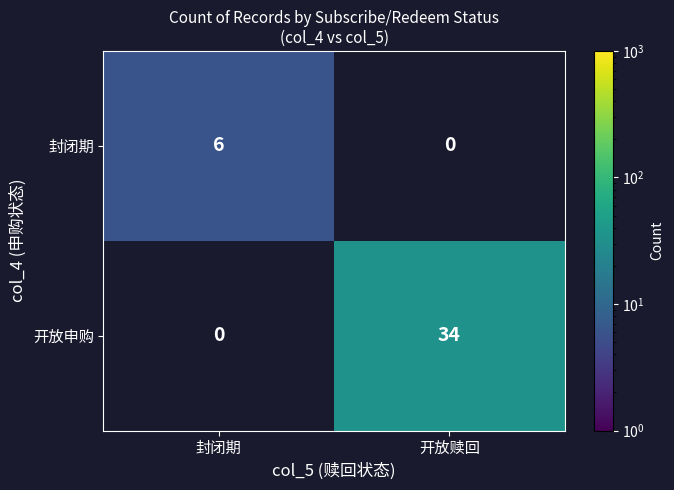

List the series in order of their peak value, highest first.

开放申购, 封闭期